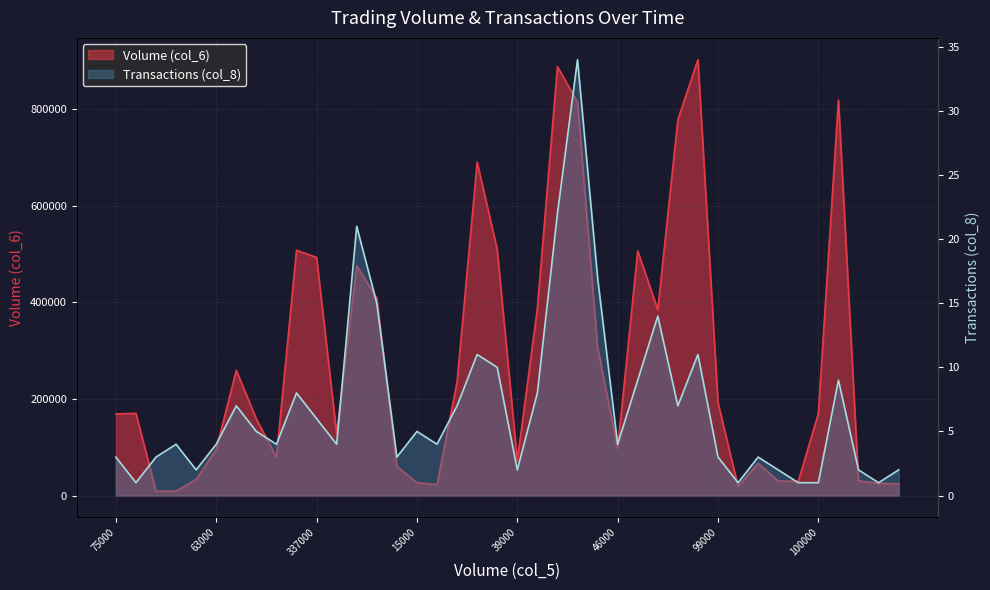

Rank the series by their maximum value, from highest to lowest.

Volume (col_6), Transactions (col_8)